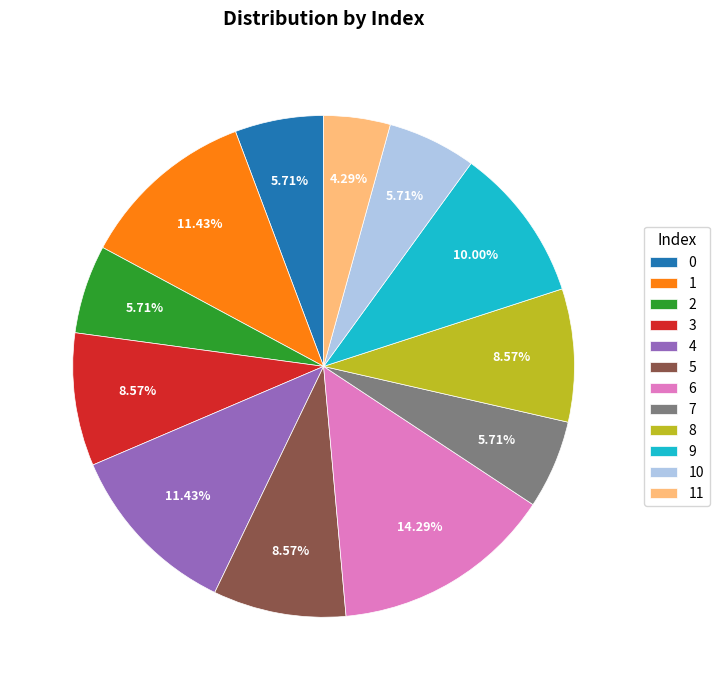

Combined, do 3 and 9 account for over 50%?

No